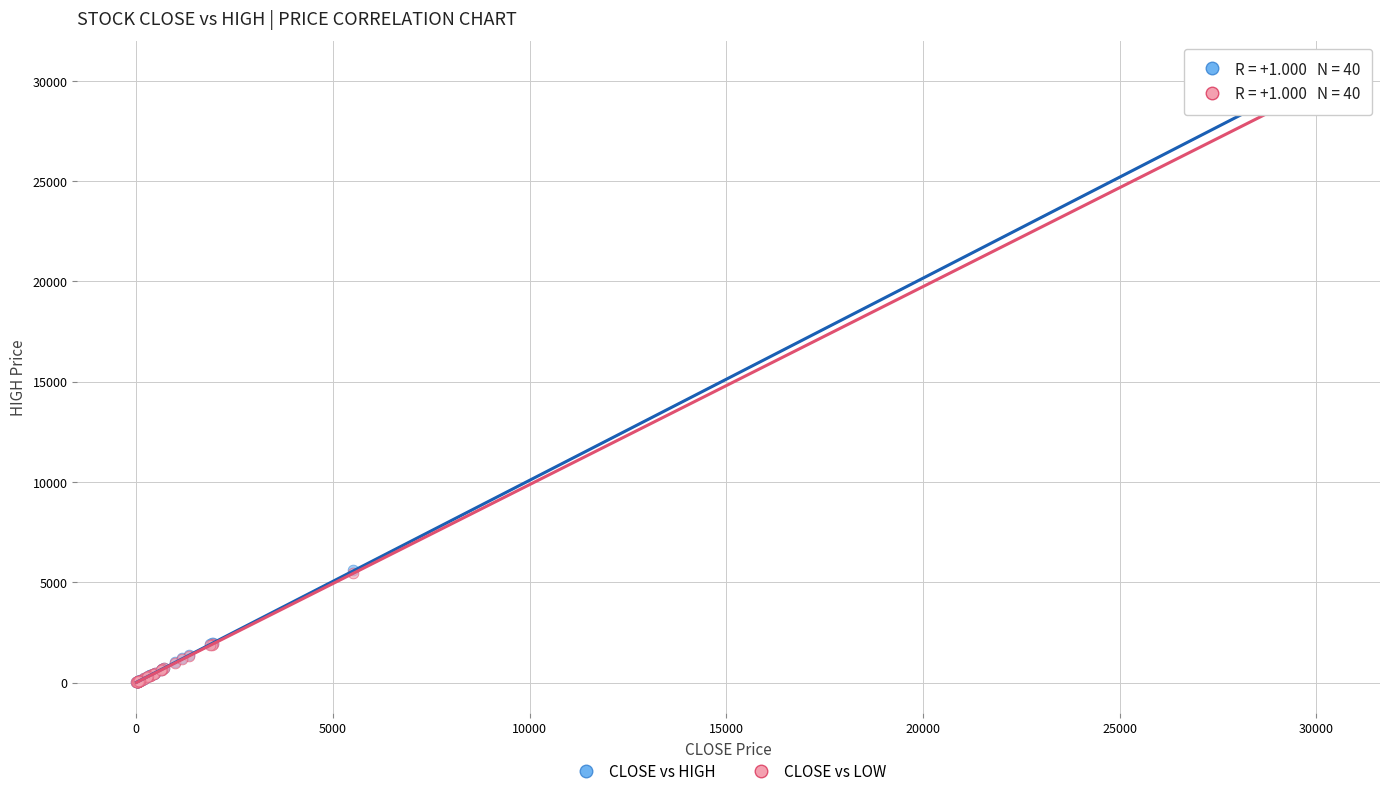

Which series has the widest spread of Y values?

CLOSE vs HIGH